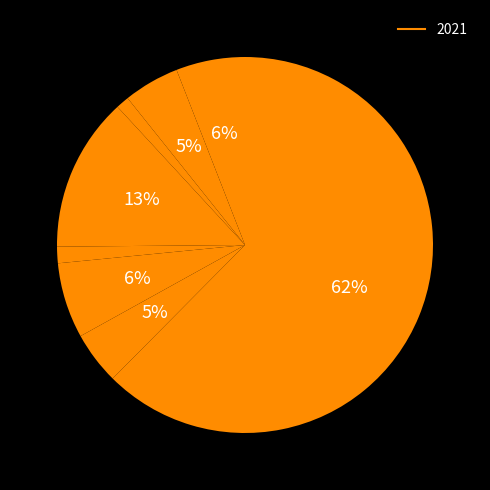

How many slices are in this pie chart?

9